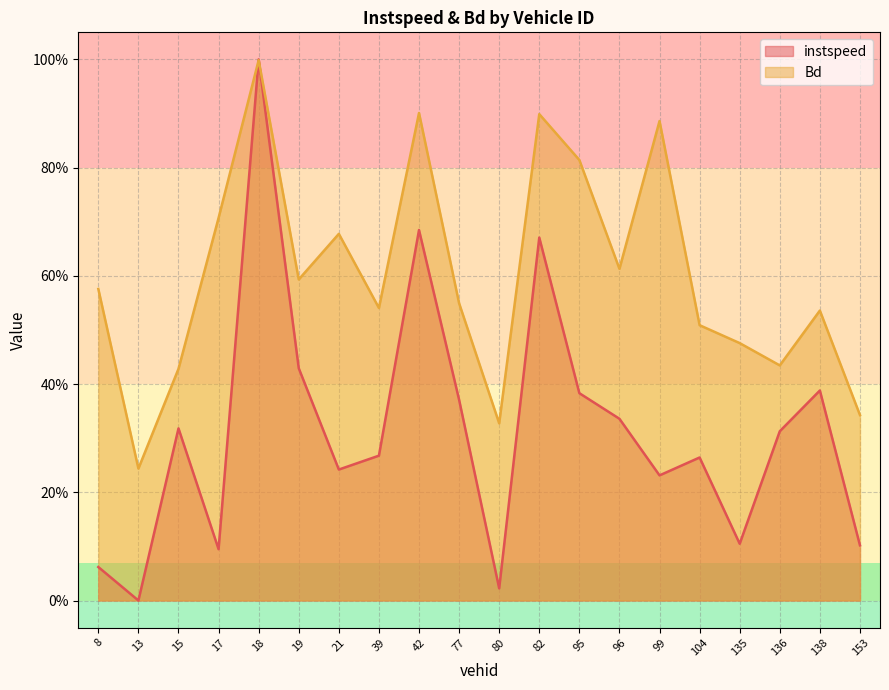

Where is the first local maximum for instspeed?

15.0